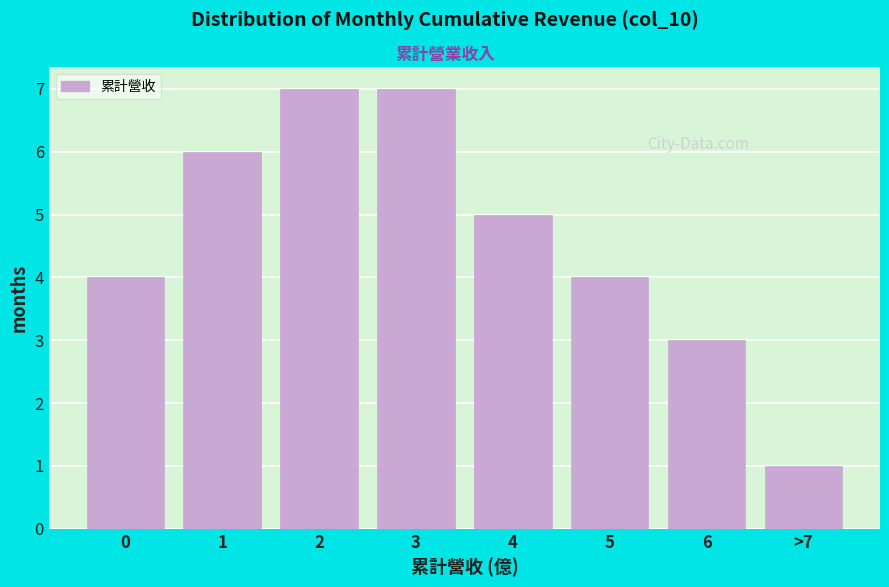

Reading left to right, what are all the values shown in this chart?

4	6	7	7	5	4	3	1